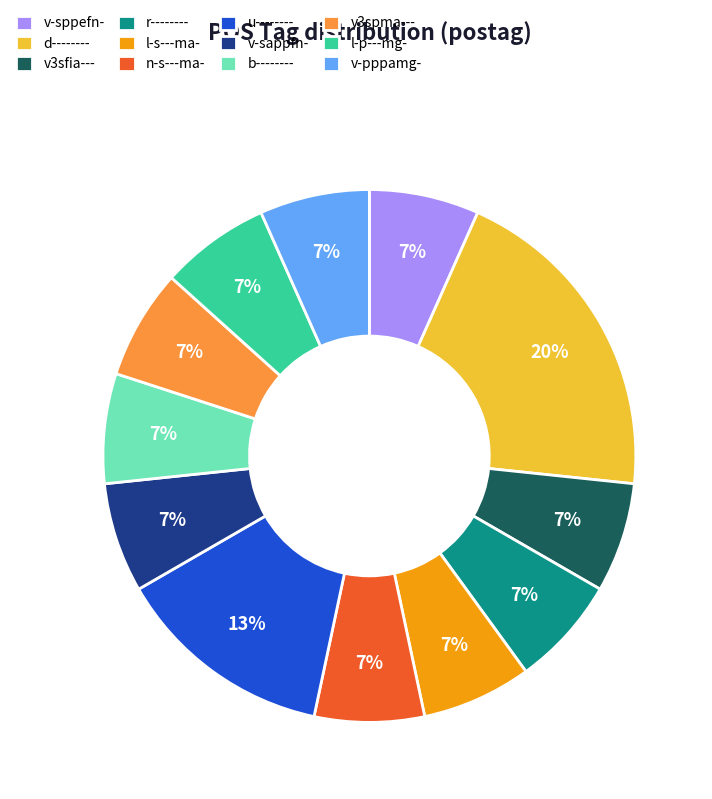

What is the largest slice in the pie chart?

d--------